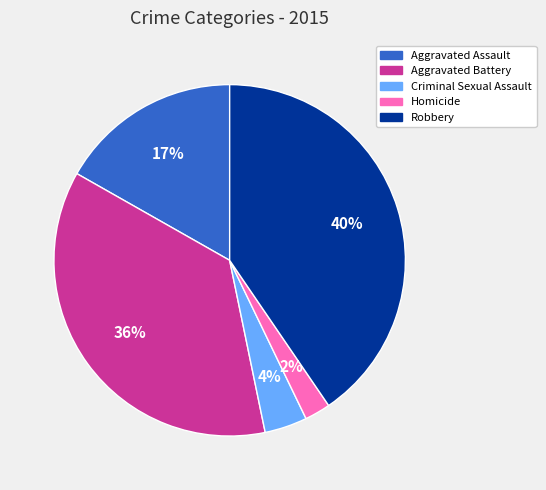

Rank the categories by value from highest to lowest.

Robbery, Aggravated Battery, Aggravated Assault, Criminal Sexual Assault, Homicide